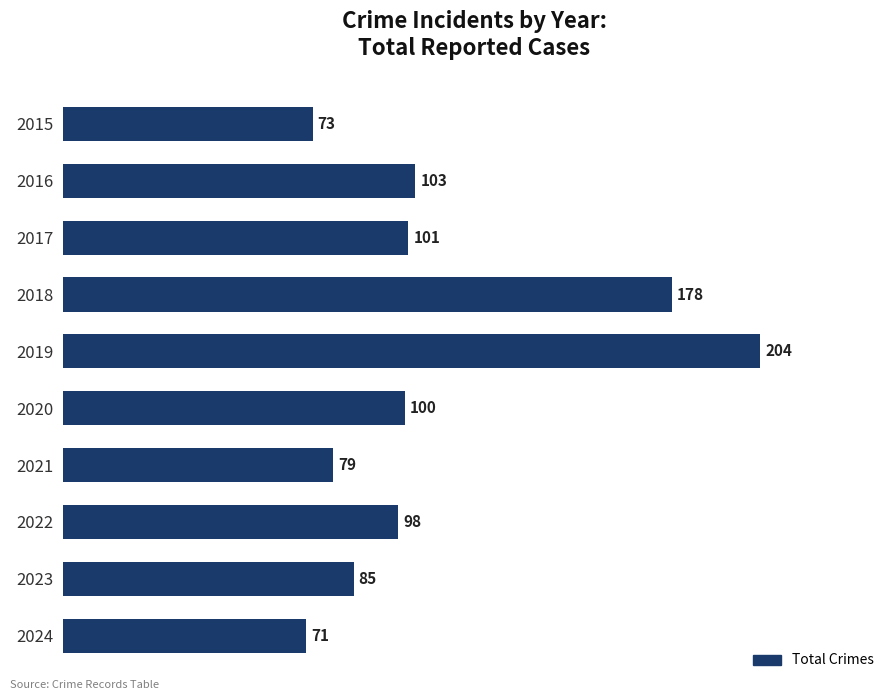

How many bars are there in total?

10